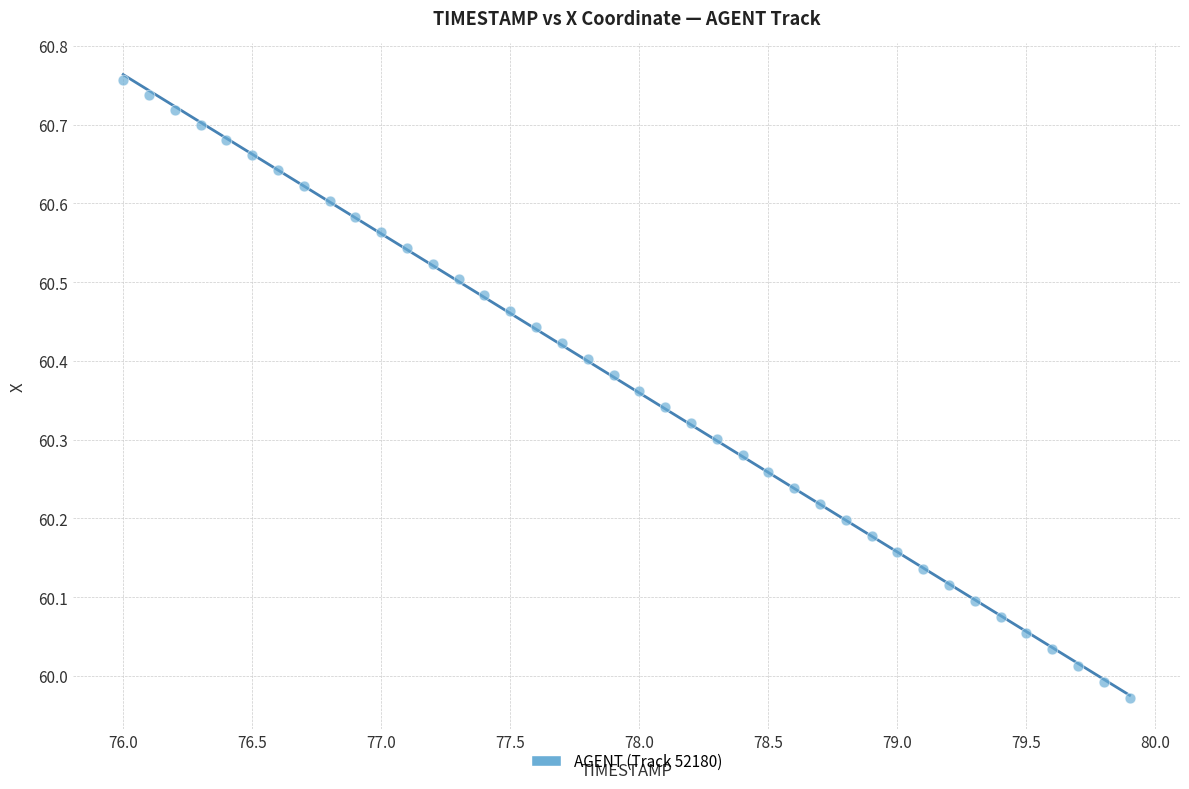

What is the range of Y values (max minus min)?

0.8